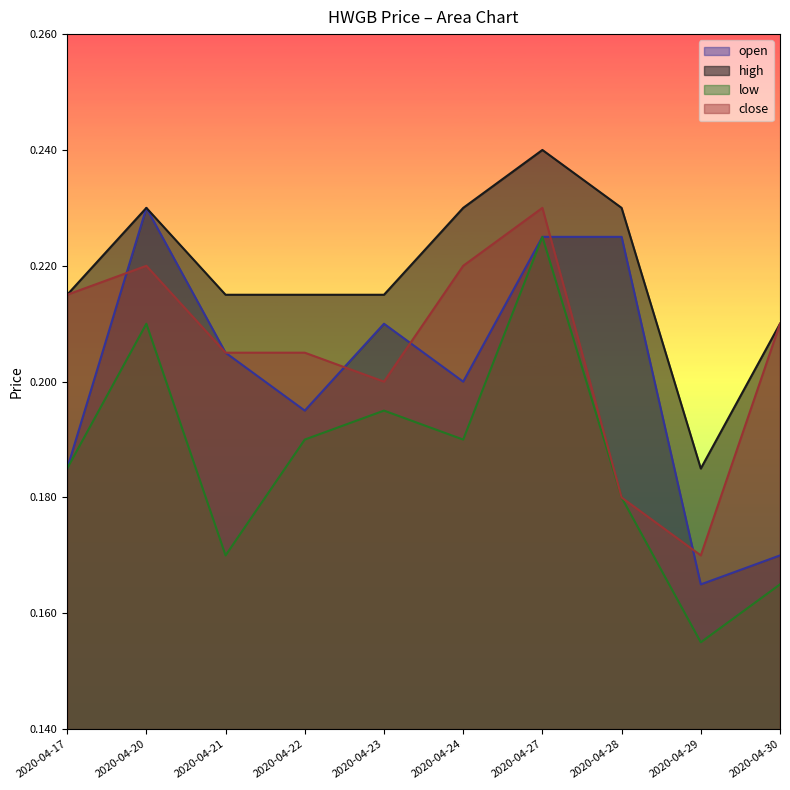

What value does the open series have at 2020-04-22?

0.2